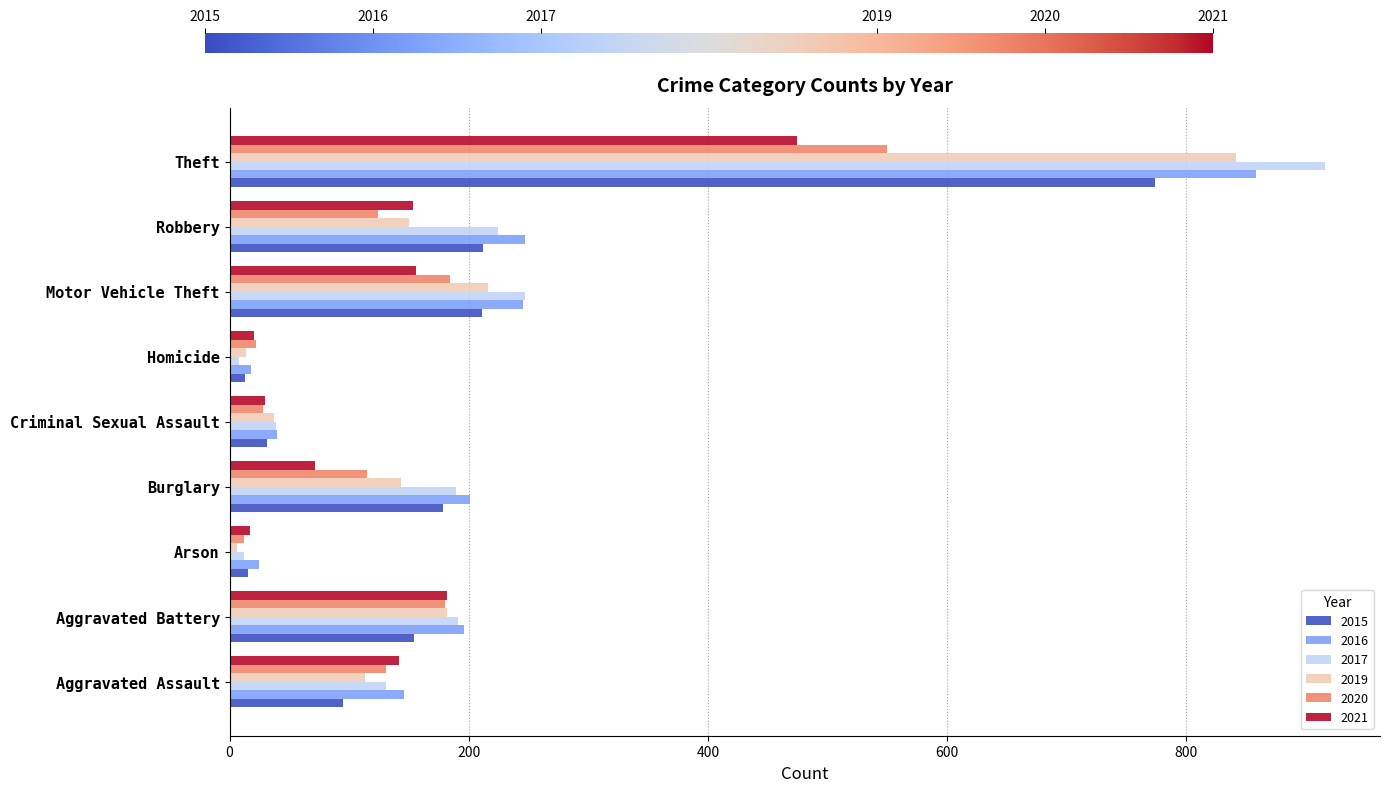

What is the difference between the second highest and minimum values in the 2015 series?

199